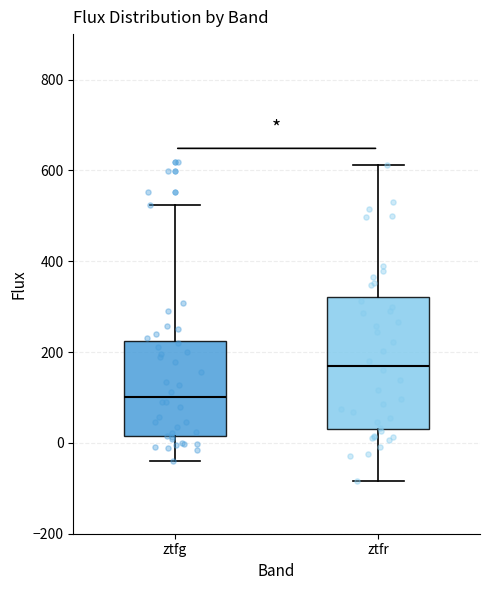

Comparing the boxes themselves (not the whiskers), which one is the tallest?

ztfr